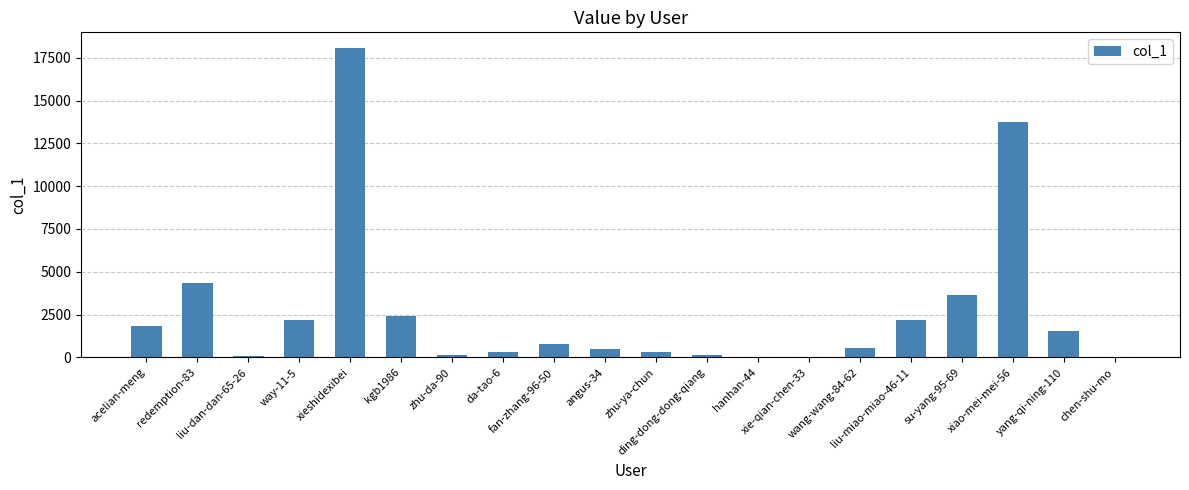

The chart shows a value of 6405 at su-yang-95-69. True or false?

False